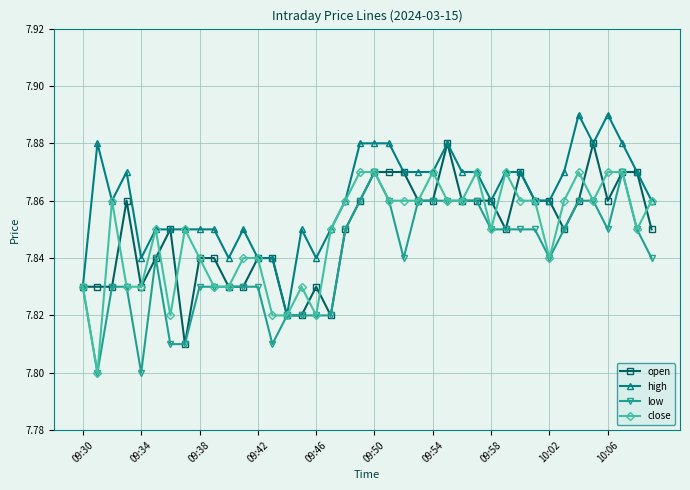

Which series has the largest total across all categories?

high